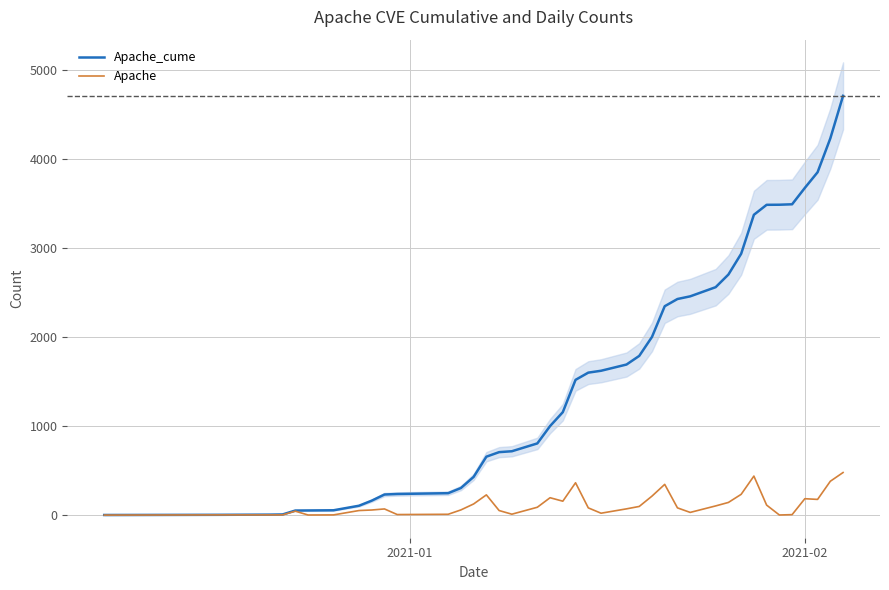

List the series in order of their overall mean, highest first.

Apache_cume, Apache